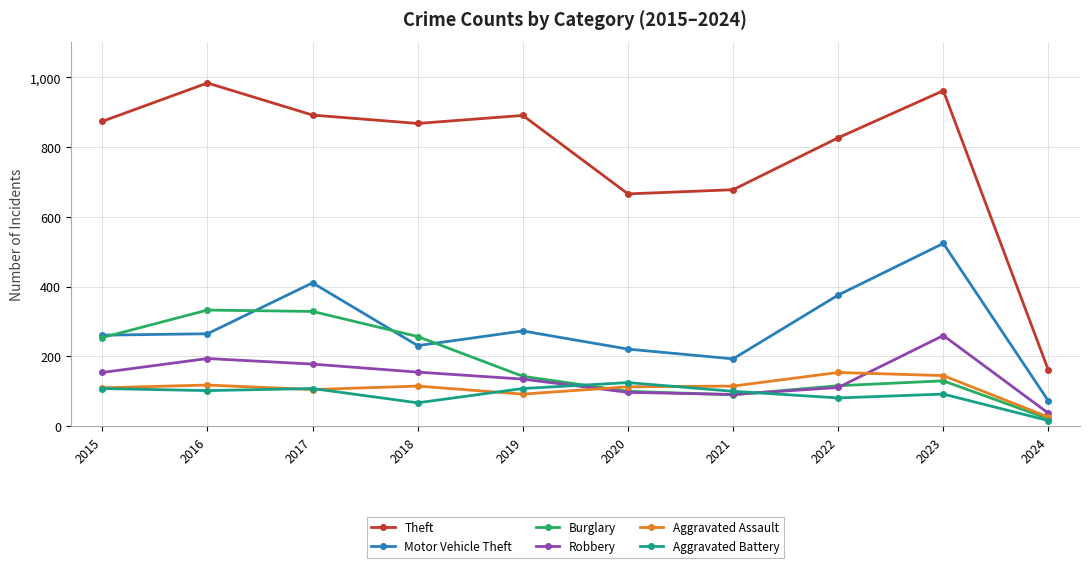

At which label does Theft reach its minimum?

2024